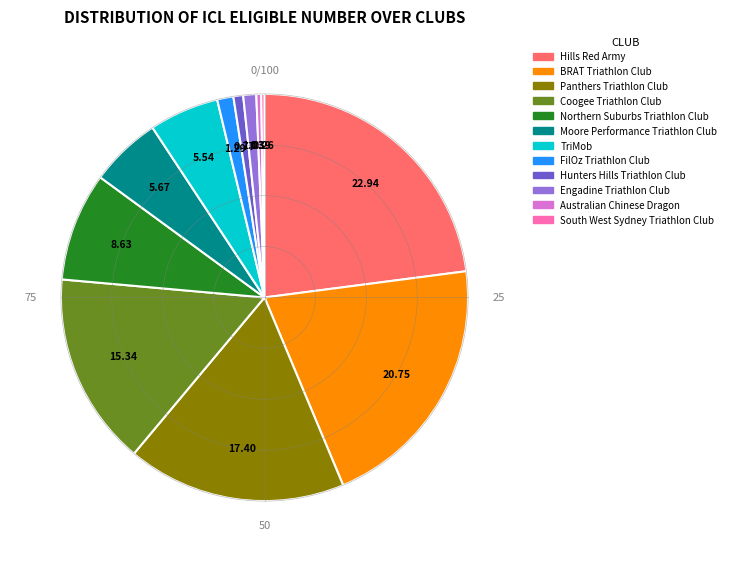

What is the ratio of the value at Engadine Triathlon Club to the value at Moore Performance Triathlon Club?

0.2